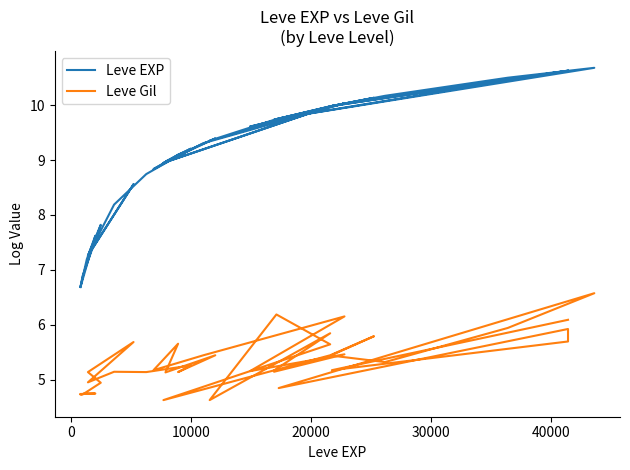

True or false: Leve EXP and Leve Gil cross at least once.

False